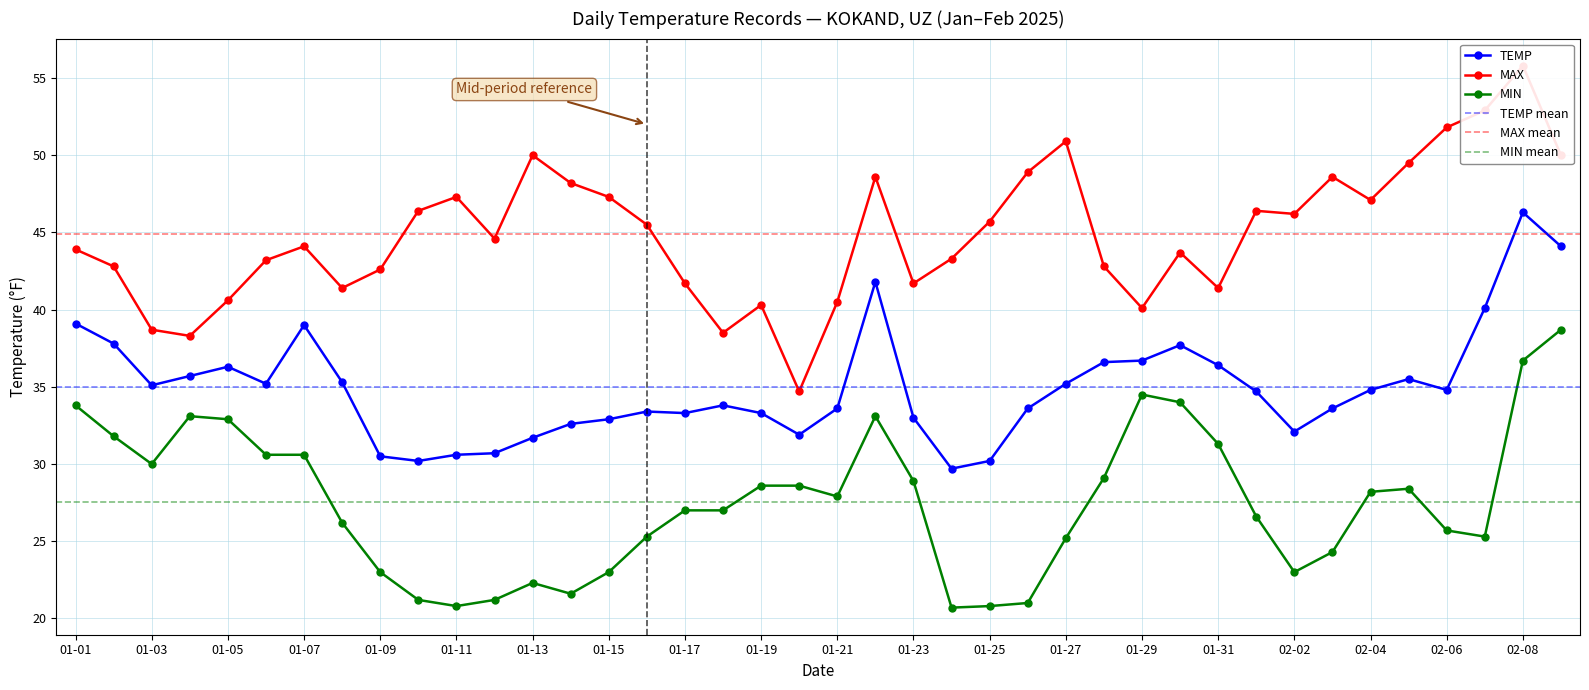

At how many categories does at least one series exceed 37?

39